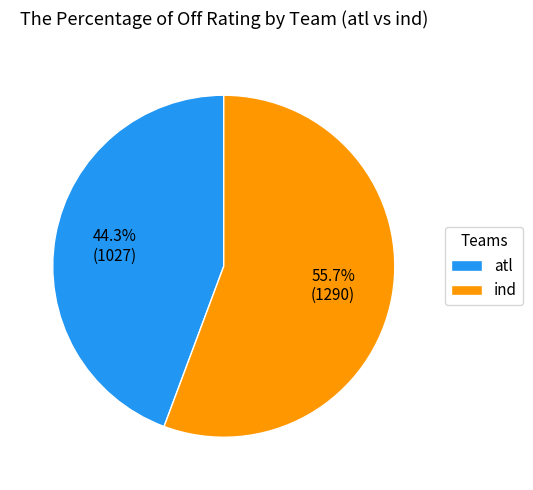

Rank the categories by value from lowest to highest.

atl, ind